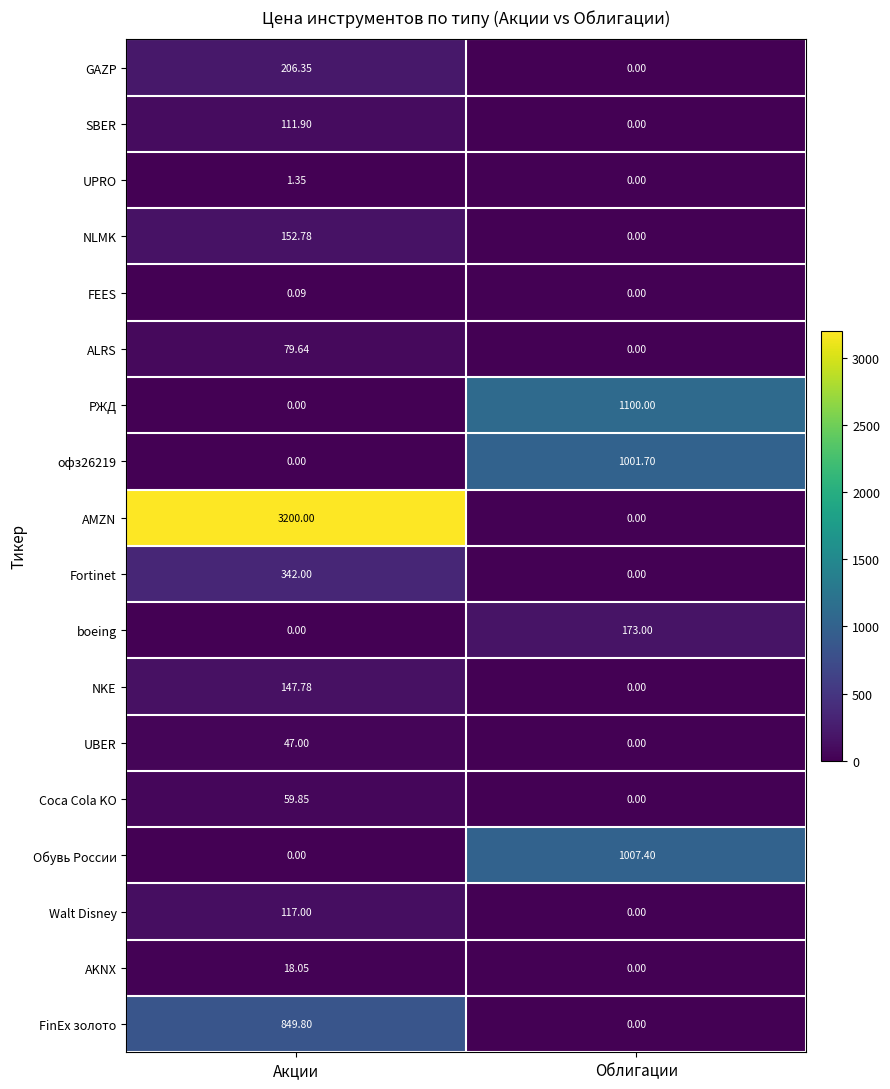

Is the value of SBER at Акции greater than the value of Обувь России at Акции?

Yes